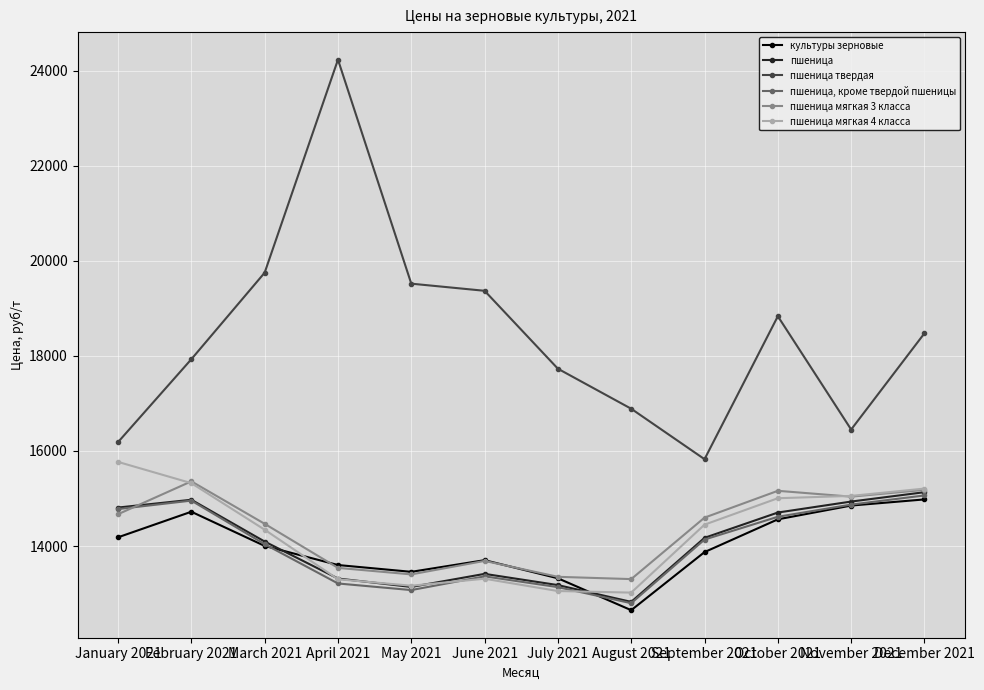

Rank the series by their maximum value, from lowest to highest.

культуры зерновые, пшеница, кроме твердой пшеницы, пшеница, пшеница мягкая 3 класса, пшеница мягкая 4 класса, пшеница твердая